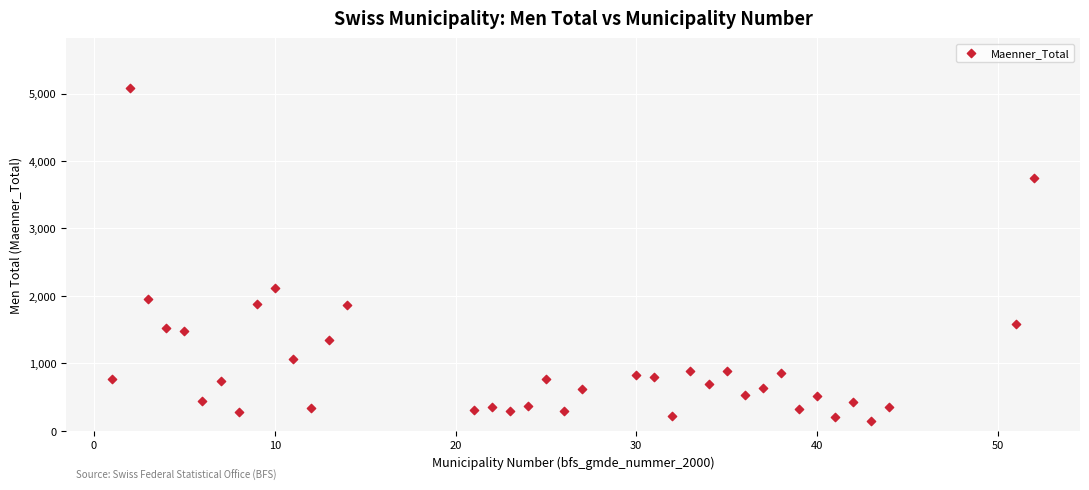

What Y value in the scatter plot is closest to 2613?

2114